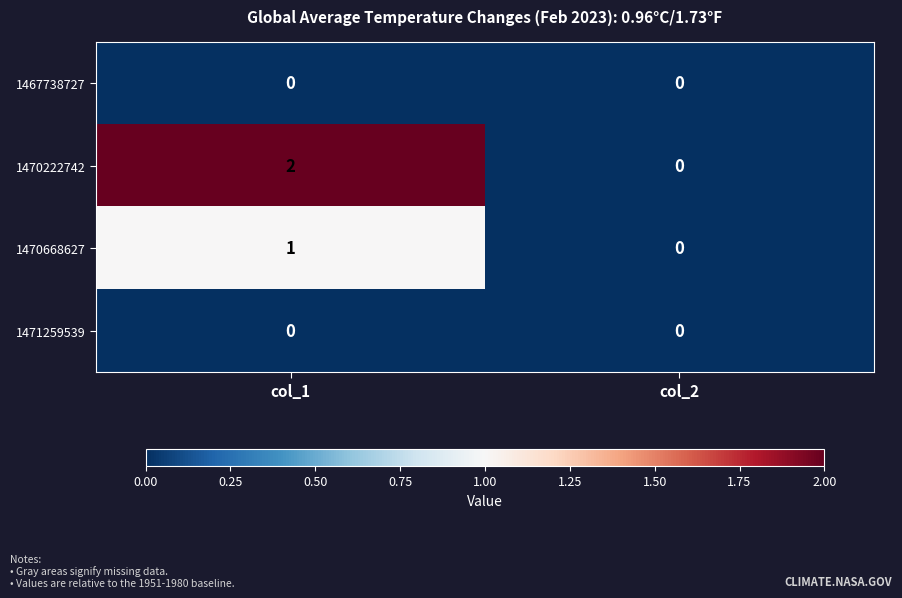

At which category is the sum across all series the highest?

col_1